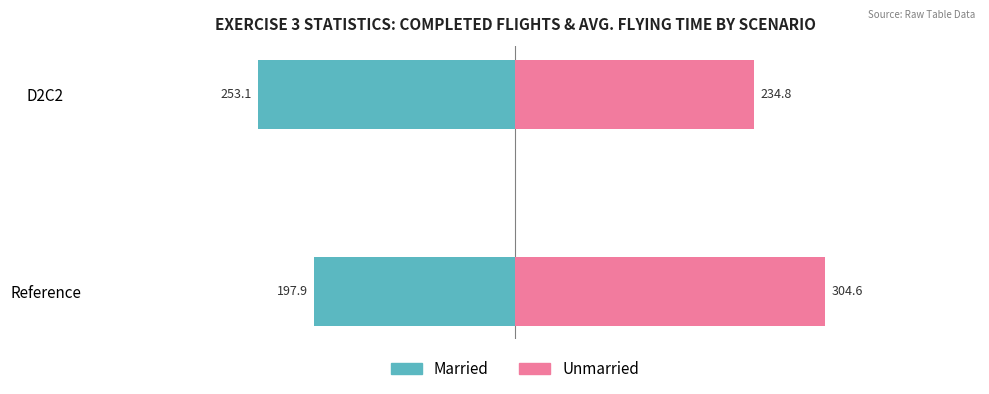

Which series has the largest range (max minus min)?

Unmarried